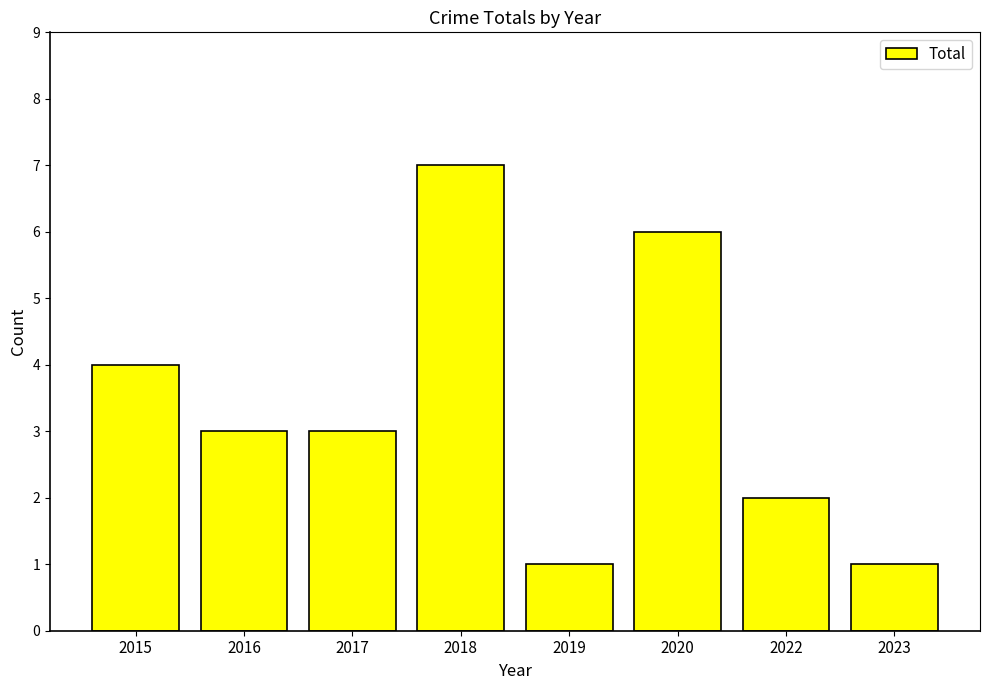

At which label is the value closest to 4?

2015